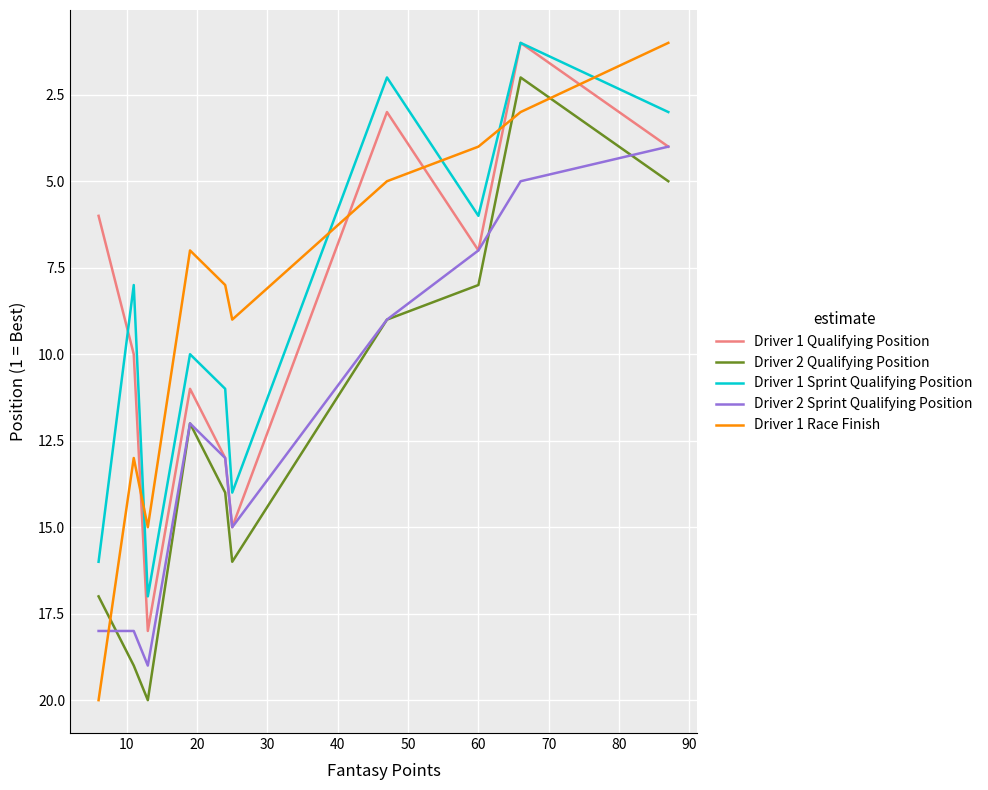

What is the greatest value displayed?

20